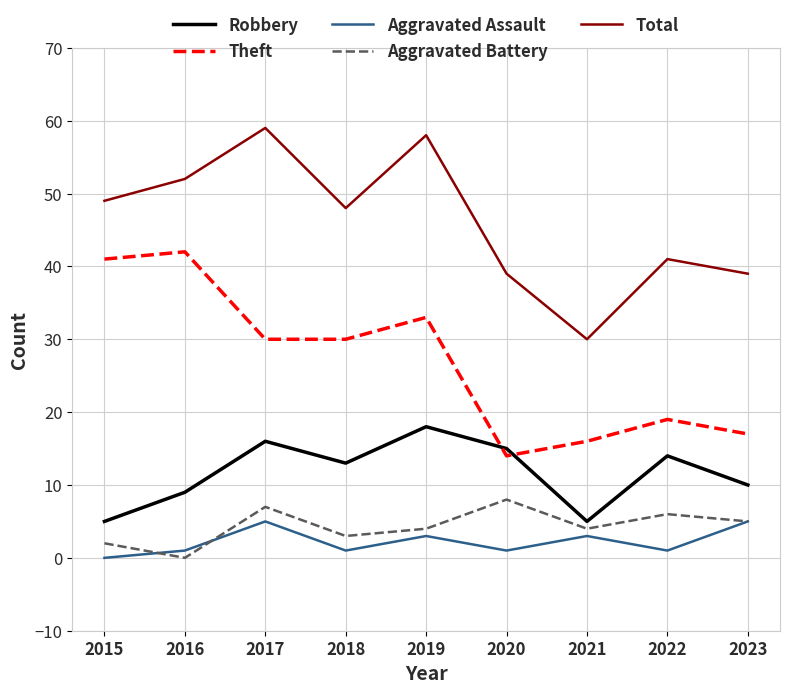

What is the maximum value shown in the chart?

59